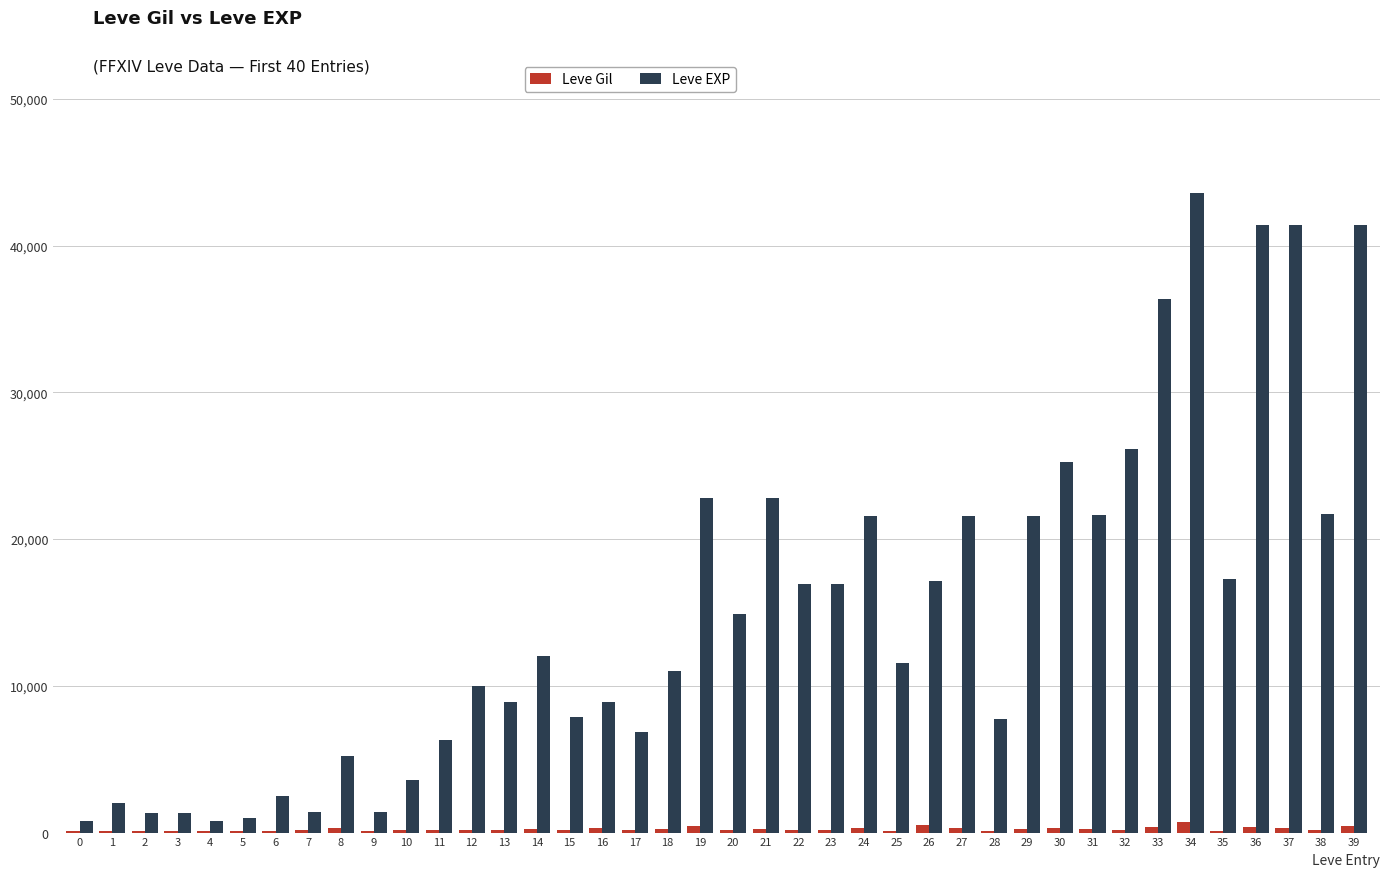

Which series has the largest total across all categories?

Leve EXP